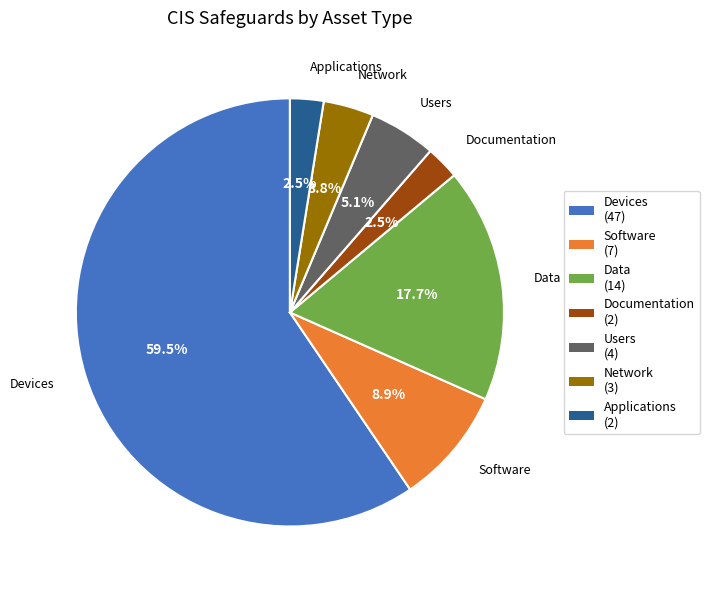

Is Devices the majority of the pie?

Yes